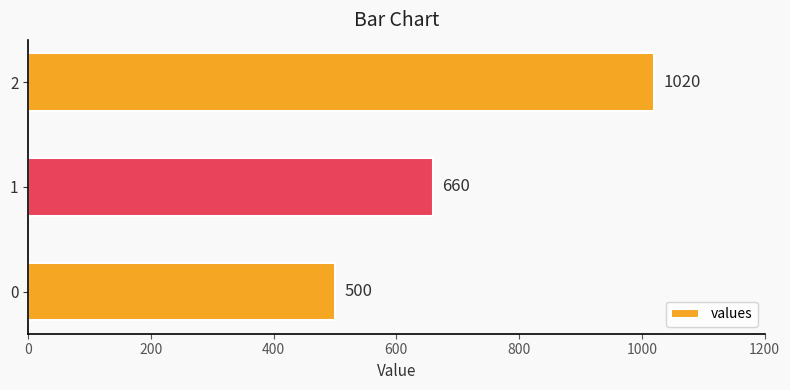

What is the greatest value displayed?

1020